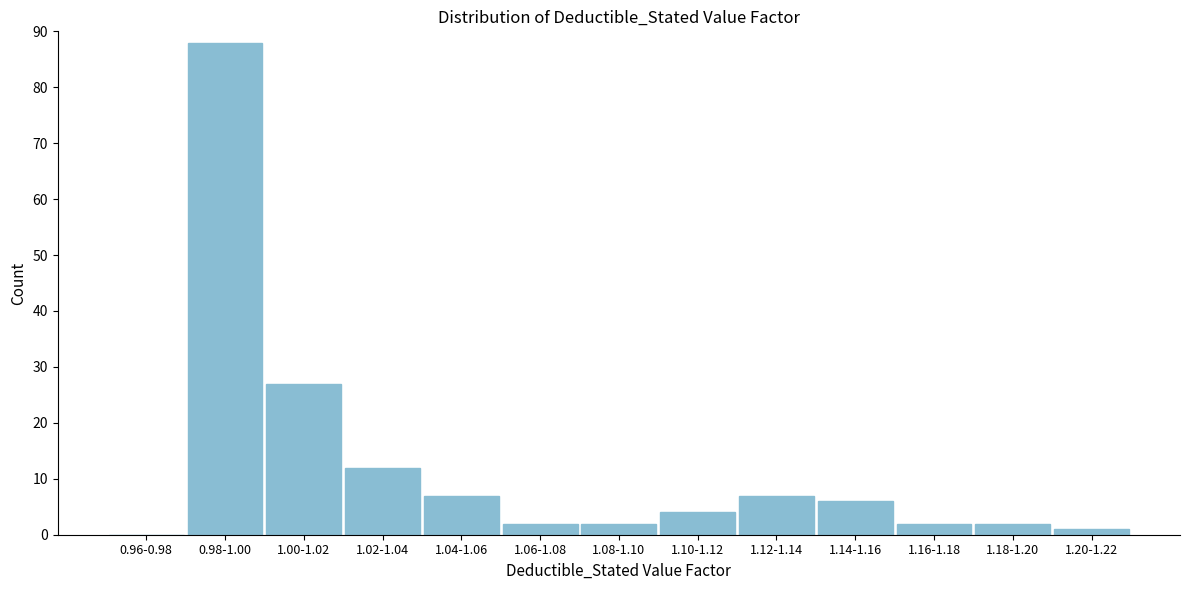

Reading left to right, list all the values displayed in this chart.

0.96-0.98=0	0.98-1.00=88	1.00-1.02=27	1.02-1.04=12	1.04-1.06=7	1.06-1.08=2	1.08-1.10=2	1.10-1.12=4	1.12-1.14=7	1.14-1.16=6	1.16-1.18=2	1.18-1.20=2	1.20-1.22=1